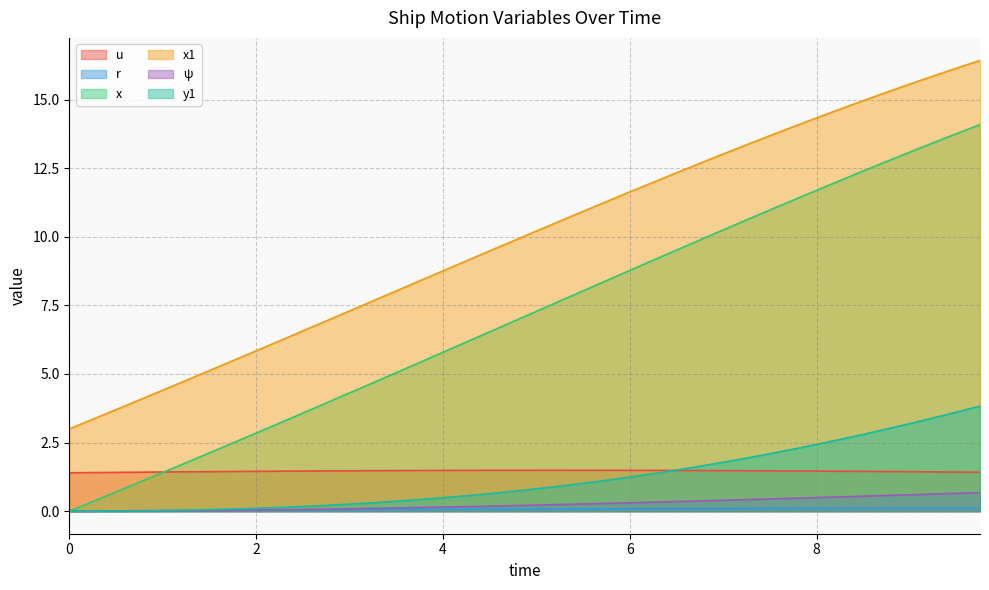

Reading right to left, transcribe all the data shown in this chart.

u: 1.4	1.4	1.4	1.4	1.4	1.5	1.5	1.5	1.5	1.5	1.5	1.5	1.5	1.5	1.5	1.5	1.5	1.5	1.5	1.5	1.5	1.5	1.5	1.5	1.5	1.5	1.5	1.5	1.5	1.5	1.5	1.5	1.4	1.4	1.4	1.4	1.4	1.4	1.4	1.4
r: 0.1	0.1	0.1	0.1	0.1	0.1	0.1	0.1	0.1	0.1	0.1	0.1	0.1	0.1	0.1	0.1	0.1	0.1	0.1	0.1	0.1	0.1	0.1	0.1	0.1	0.1	0.1	0.1	0.1	0.0	0.0	0.0	0.0	0.0	0.0	0.0	0.0	0.0	0.0	0.0
x: 14.1	13.8	13.4	13.1	12.7	12.4	12.0	11.7	11.3	11.0	10.6	10.2	9.9	9.5	9.1	8.8	8.4	8.0	7.7	7.3	6.9	6.5	6.2	5.8	5.4	5.0	4.7	4.3	3.9	3.6	3.2	2.8	2.5	2.1	1.8	1.4	1.1	0.7	0.3	0.0
x1: 16.4	16.1	15.9	15.6	15.3	15.0	14.6	14.3	14.0	13.7	13.4	13.0	12.7	12.3	12.0	11.6	11.3	10.9	10.6	10.2	9.8	9.5	9.1	8.8	8.4	8.0	7.7	7.3	6.9	6.6	6.2	5.8	5.5	5.1	4.8	4.4	4.1	3.7	3.4	3.0
ψ: 0.7	0.7	0.6	0.6	0.6	0.5	0.5	0.5	0.5	0.4	0.4	0.4	0.4	0.4	0.3	0.3	0.3	0.3	0.2	0.2	0.2	0.2	0.2	0.1	0.1	0.1	0.1	0.1	0.1	0.1	0.1	0.0	0.0	0.0	0.0	0.0	0.0	0.0	0.0	0.0
y1: 3.8	3.6	3.4	3.2	3.0	2.8	2.6	2.4	2.3	2.1	1.9	1.8	1.6	1.5	1.4	1.2	1.1	1.0	0.9	0.8	0.7	0.6	0.6	0.5	0.4	0.4	0.3	0.3	0.2	0.2	0.1	0.1	0.1	0.1	0.0	0.0	0.0	0.0	0.0	0.0